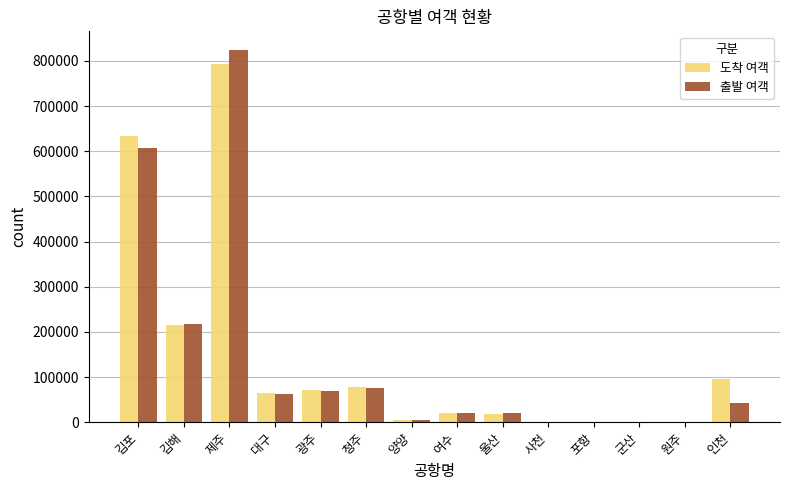

What value does the 도착 여객 series have at 여수?

20854